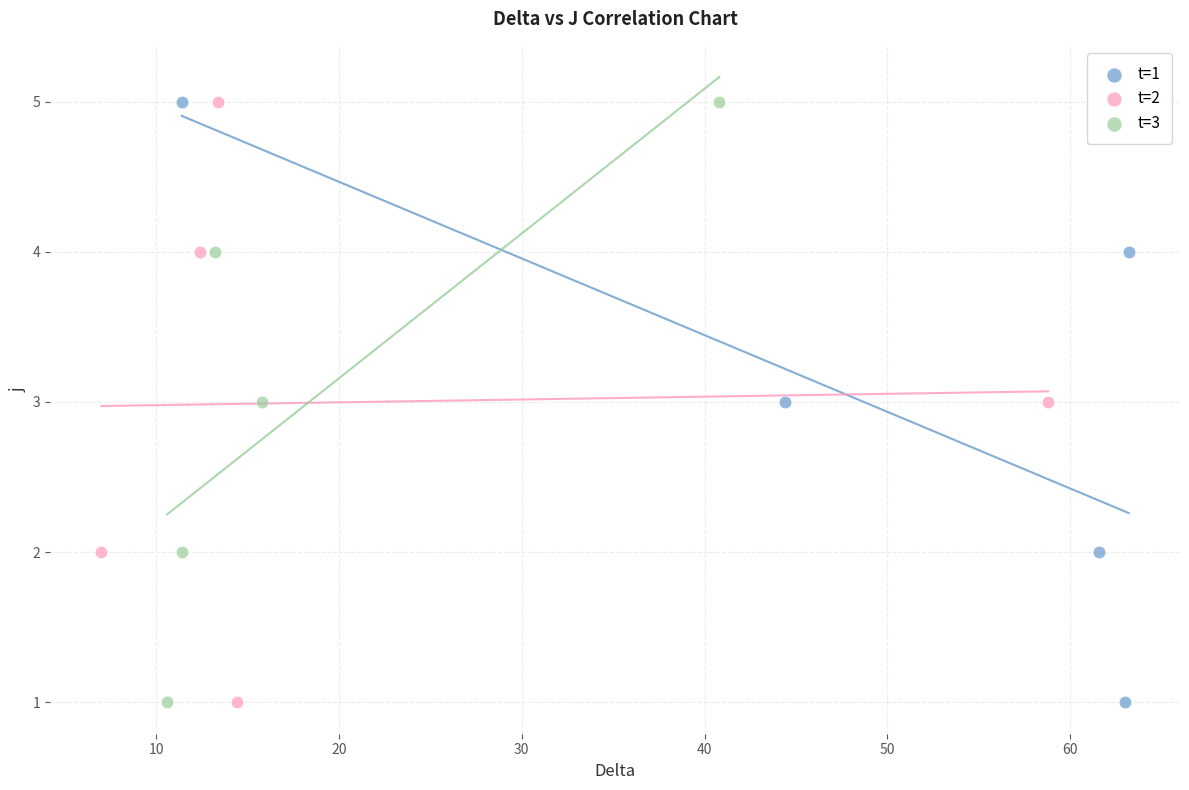

What are all the series names shown in the legend?

t=1, t=2, t=3